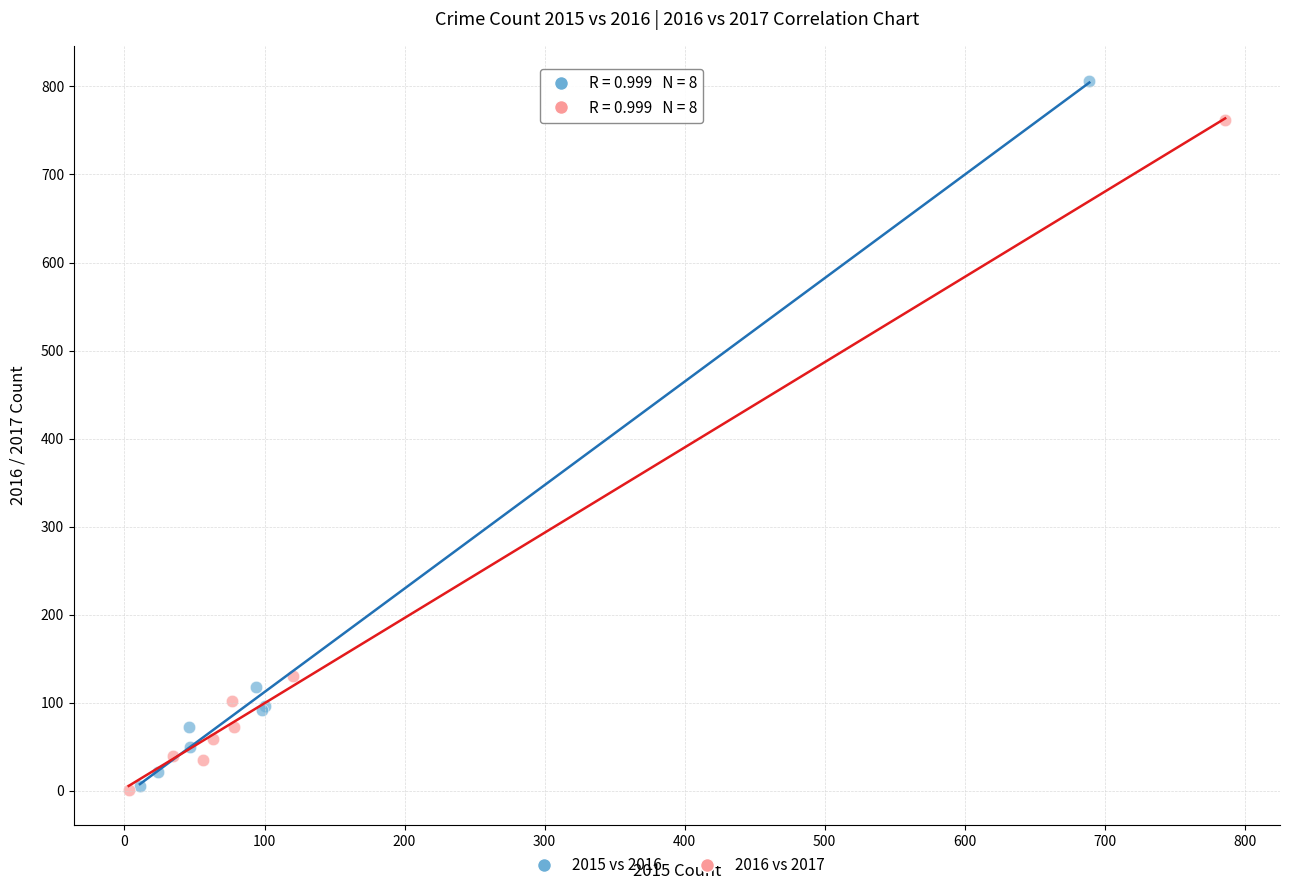

Which series reaches the maximum Y coordinate?

2015 vs 2016